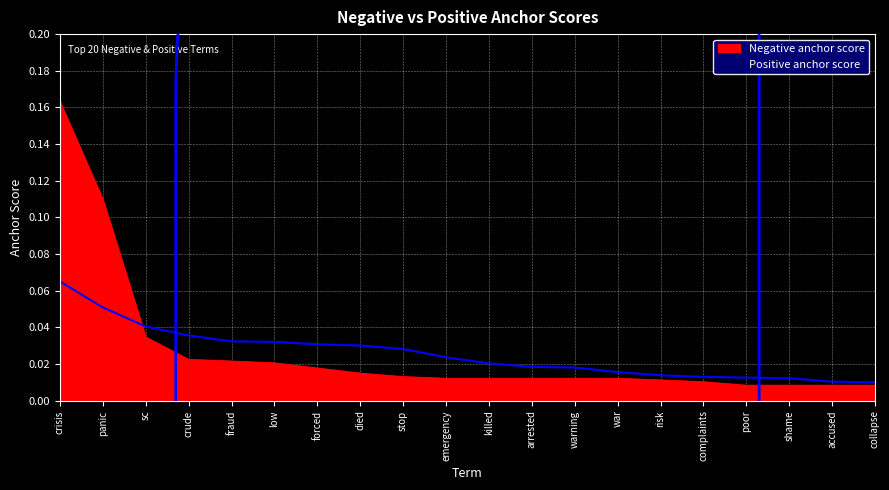

Which series has the largest total across all categories?

Negative anchor score